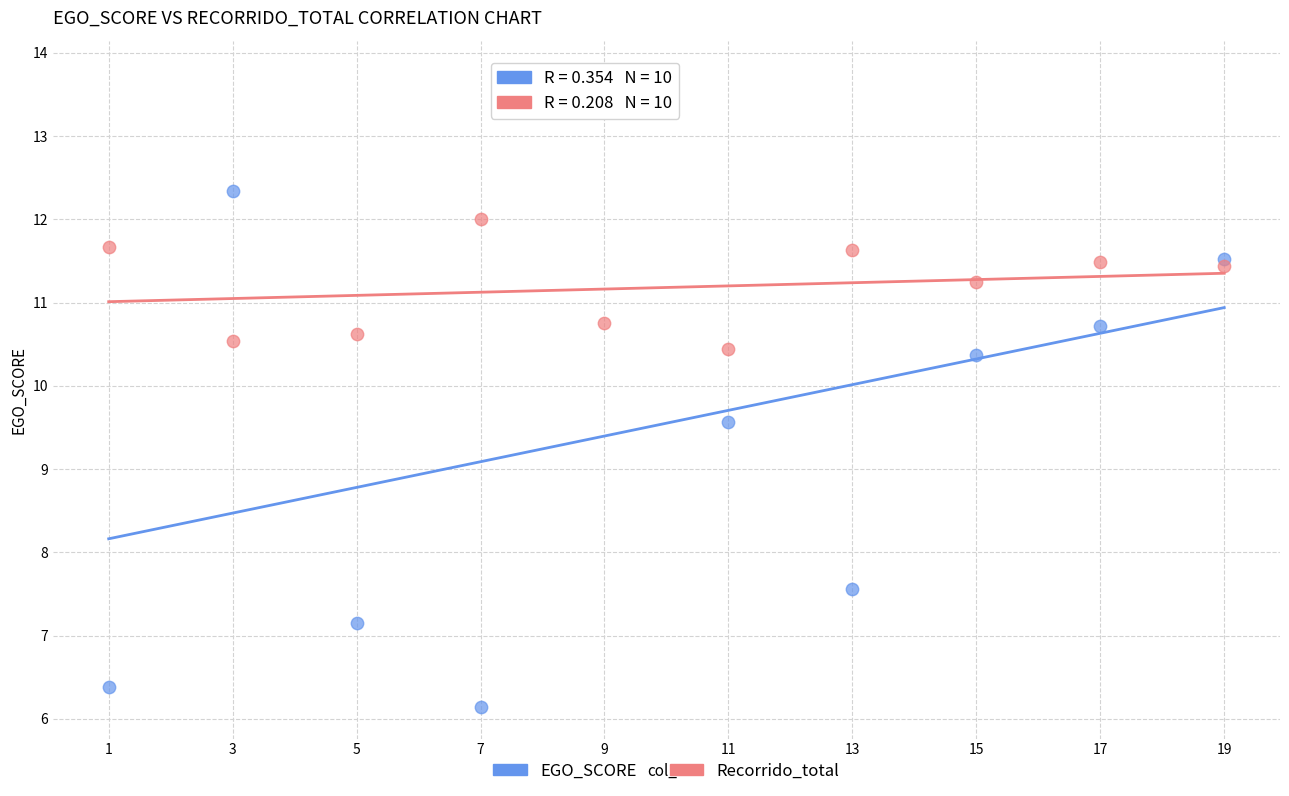

Which series contains the lowest Y value?

EGO_SCORE